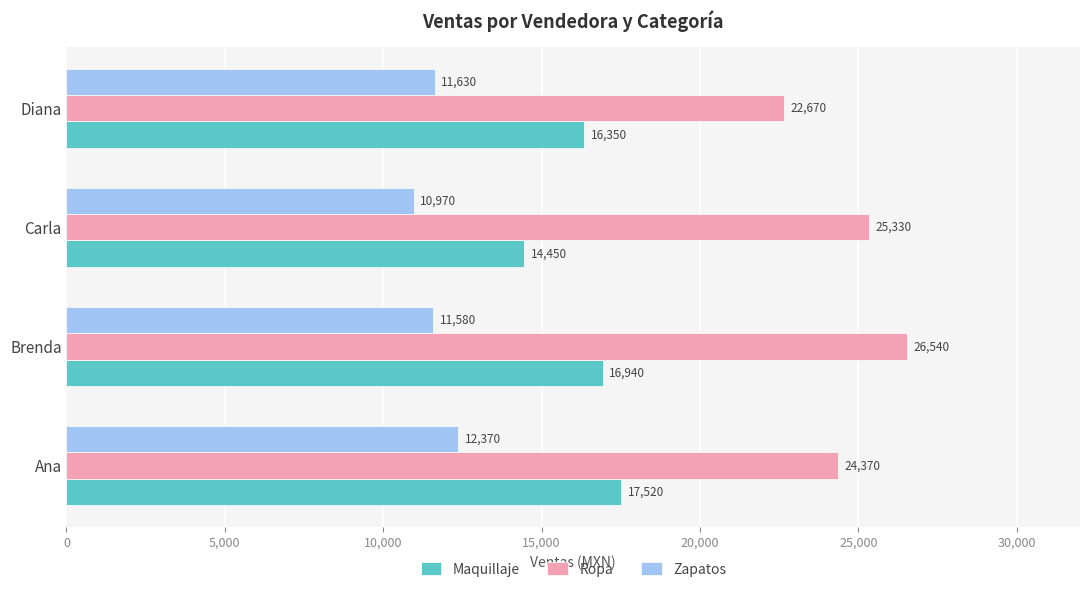

The Maquillaje series shows 28991 at Ana. True or false?

False